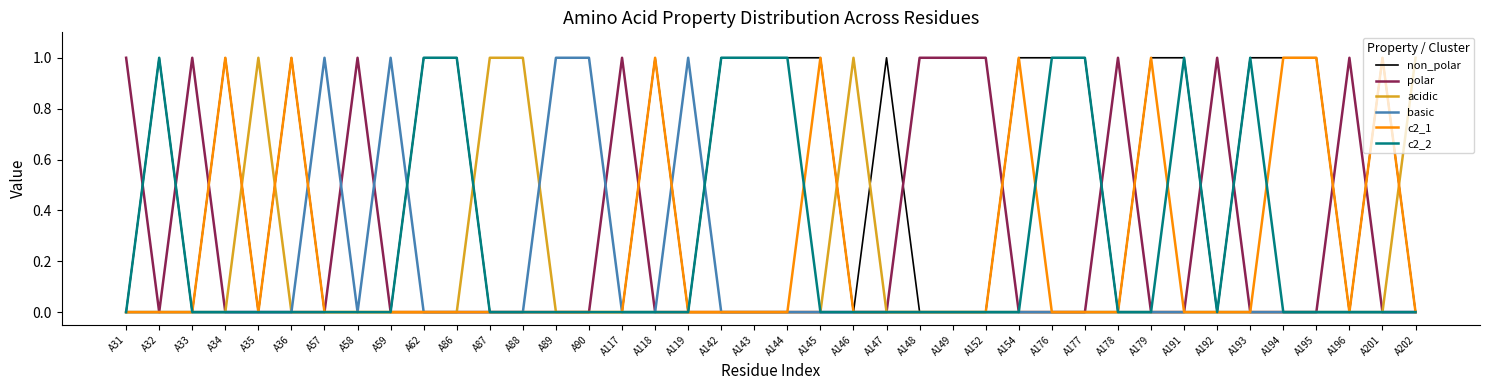

Which series has the largest total across all categories?

non_polar